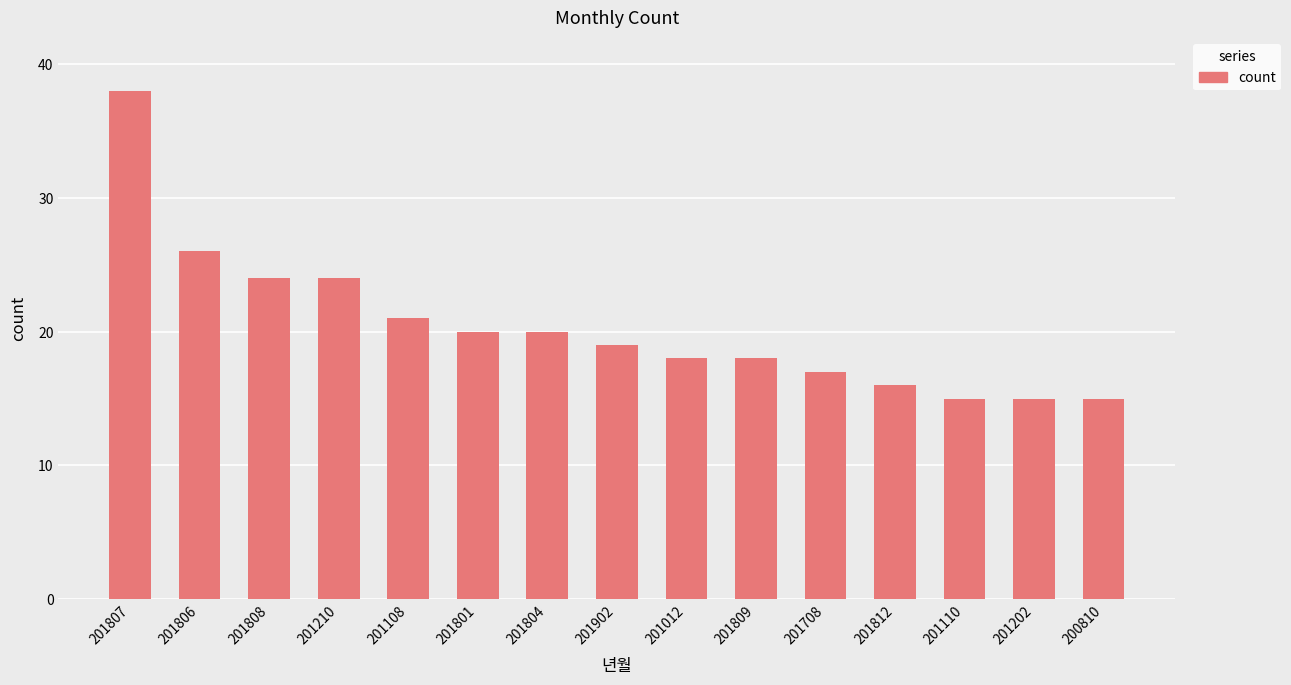

What is the sum of all values?

306